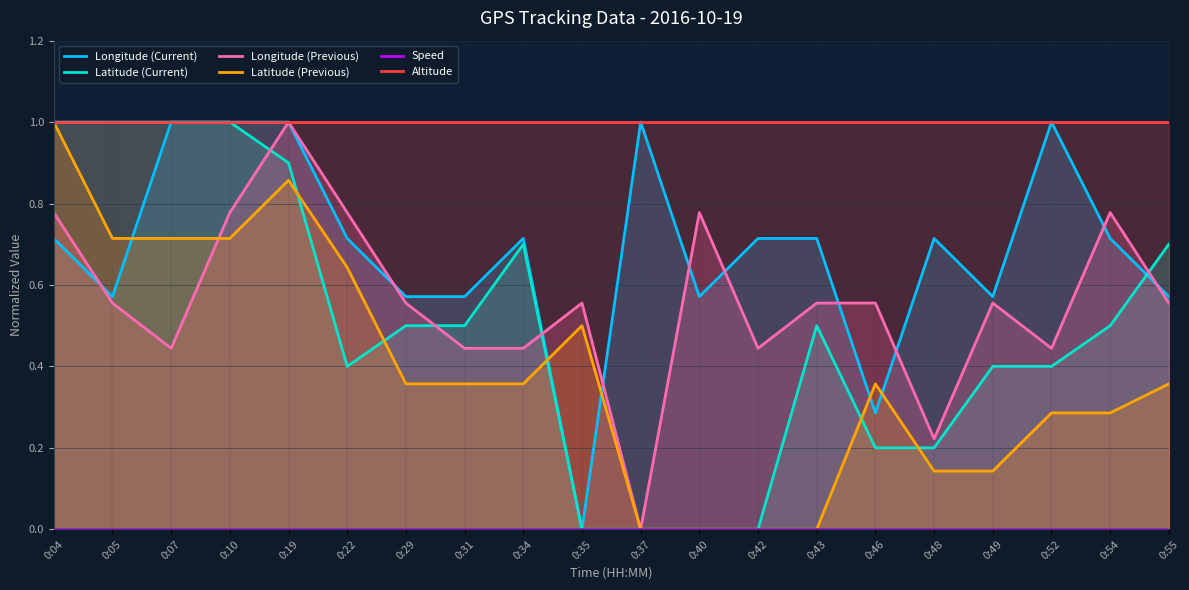

How many lines are shown in the chart?

6